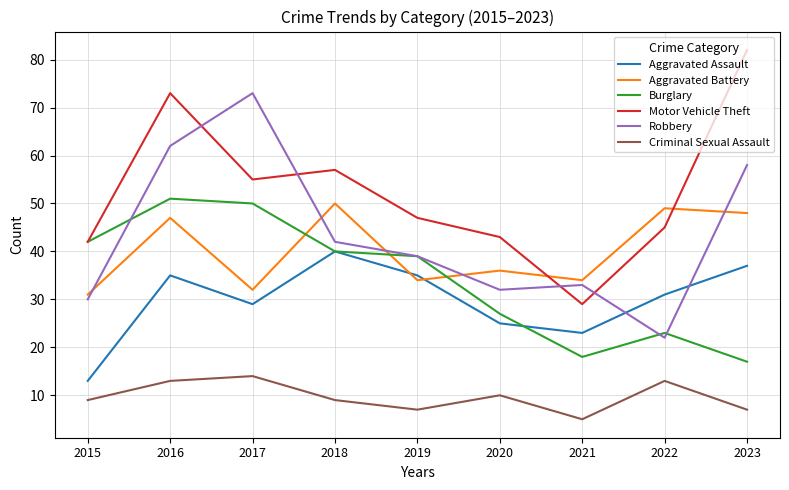

True or false: Criminal Sexual Assault and Burglary cross at least once.

False